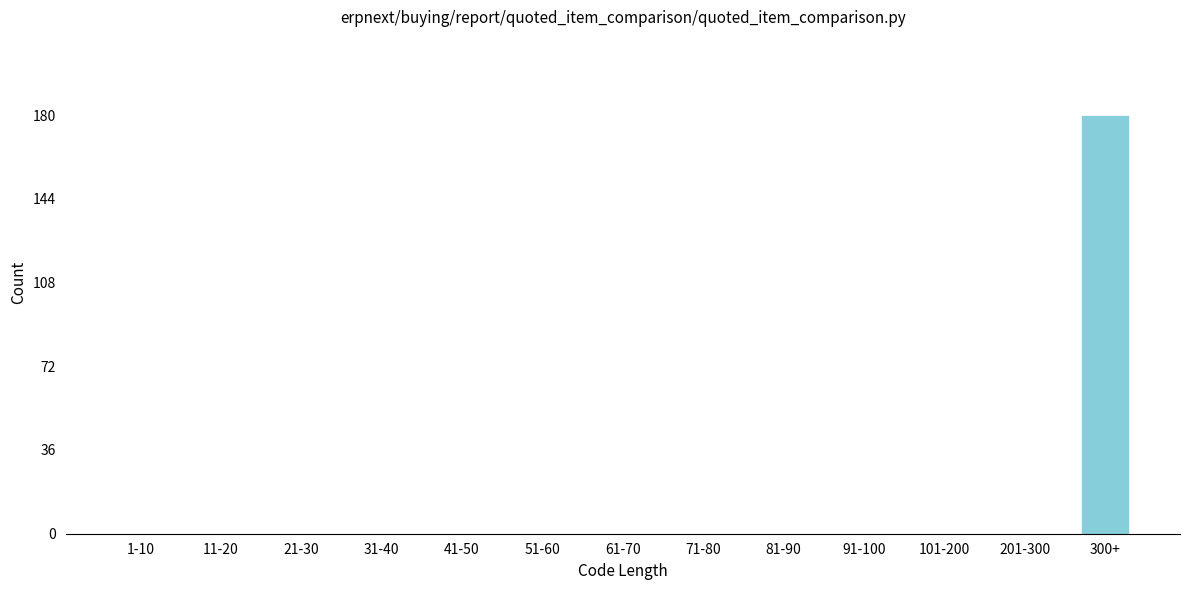

Reading left to right, what are all the values shown in this chart?

1-10=0	11-20=0	21-30=0	31-40=0	41-50=0	51-60=0	61-70=0	71-80=0	81-90=0	91-100=0	101-200=0	201-300=0	300+=180